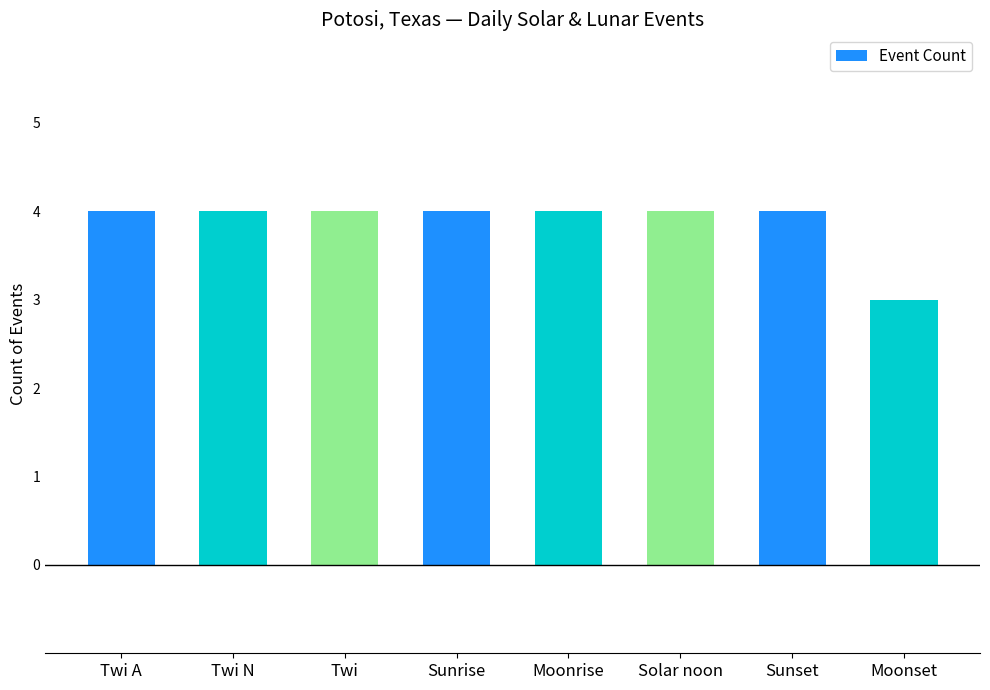

The value at Twi A is 2. True or false?

False